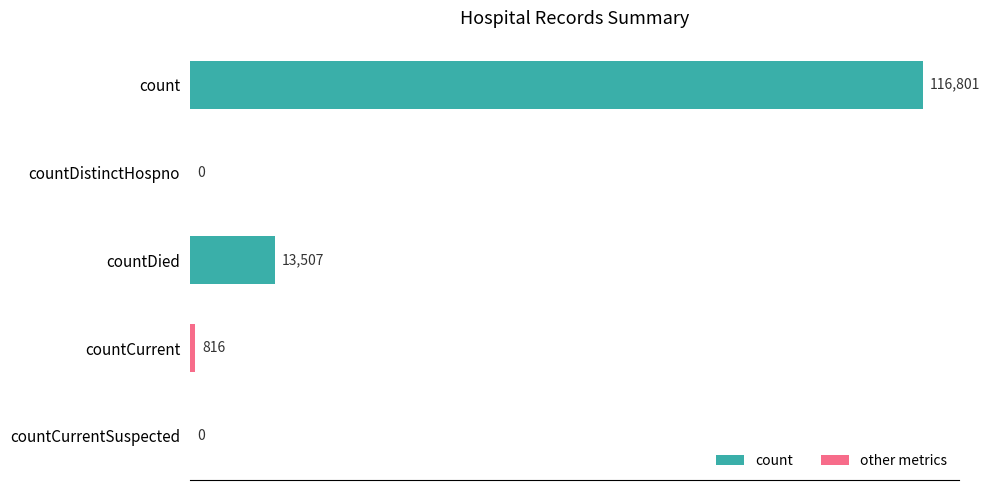

How many series are shown in this chart?

1